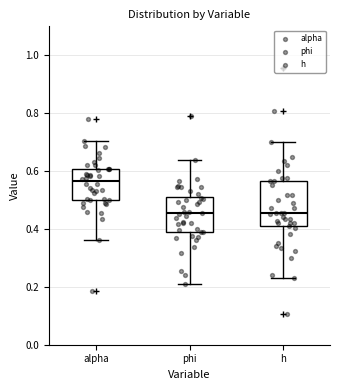

Reading left to right, transcribe this box plot: for each box, give where its median line is, the range the box spans, and where its two whiskers end, as read against the y-axis. The values are not printed on the chart, so give them approximately, as read against the axis.

alpha: median 0.56, box 0.50 to 0.60, whiskers 0.36 to 0.70
phi: median 0.46, box 0.38 to 0.52, whiskers 0.22 to 0.64
h: median 0.46, box 0.40 to 0.56, whiskers 0.24 to 0.70